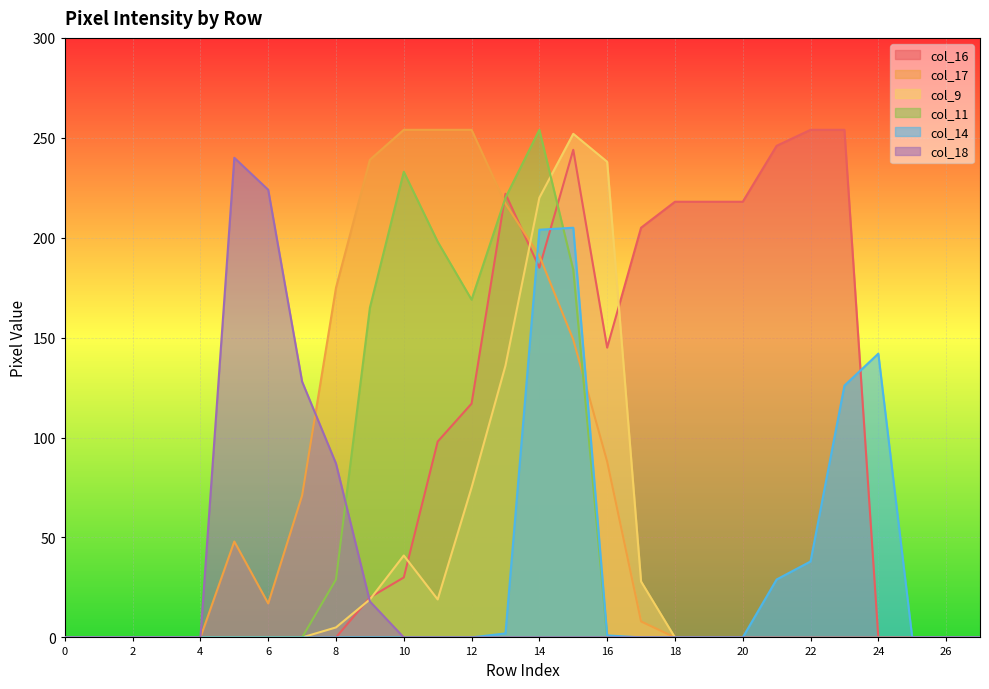

What is the sum of all col_14 values?

747